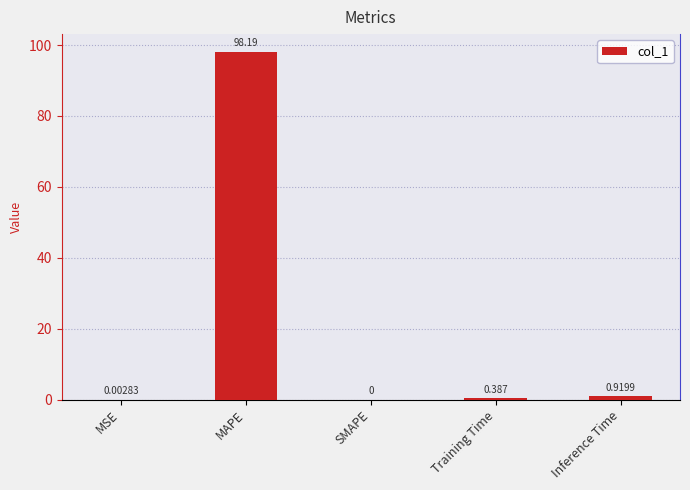

At which label is the value closest to 49?

Inference Time